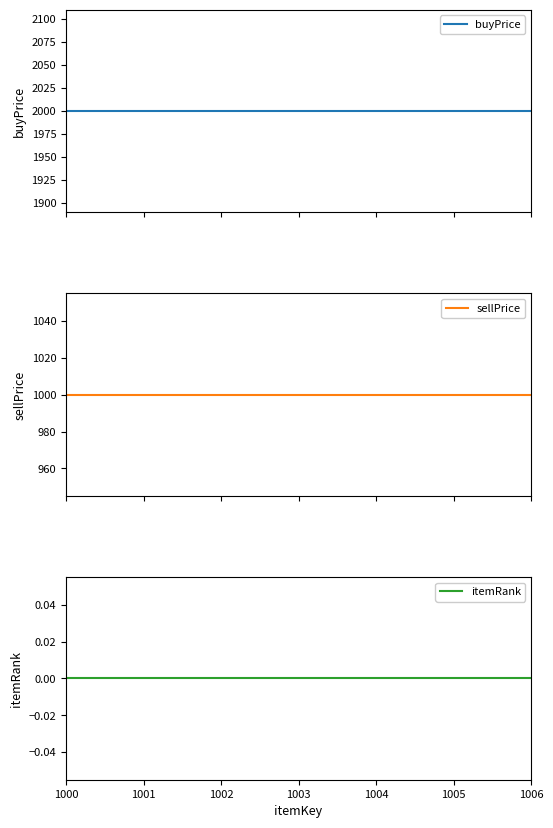

List the labels in order of sellPrice value, largest first.

1000, 1001, 1002, 1003, 1004, 1005, 1006